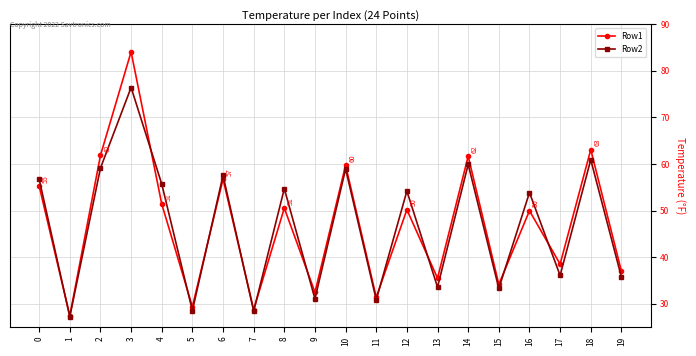

What is the value of the Row2 point at the 14th from the left?

33.5